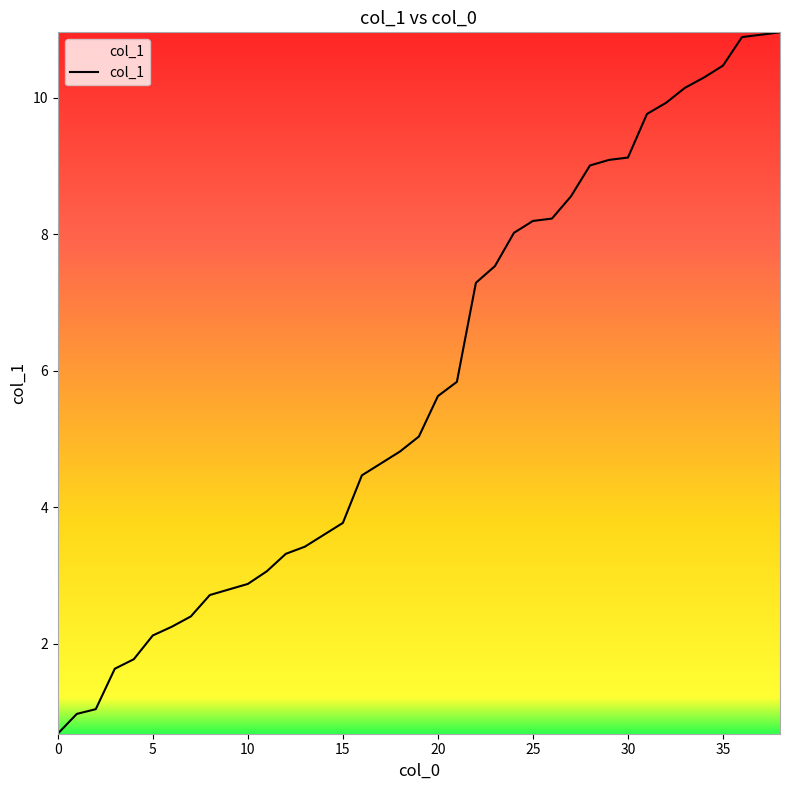

What is the smallest value displayed?

0.7